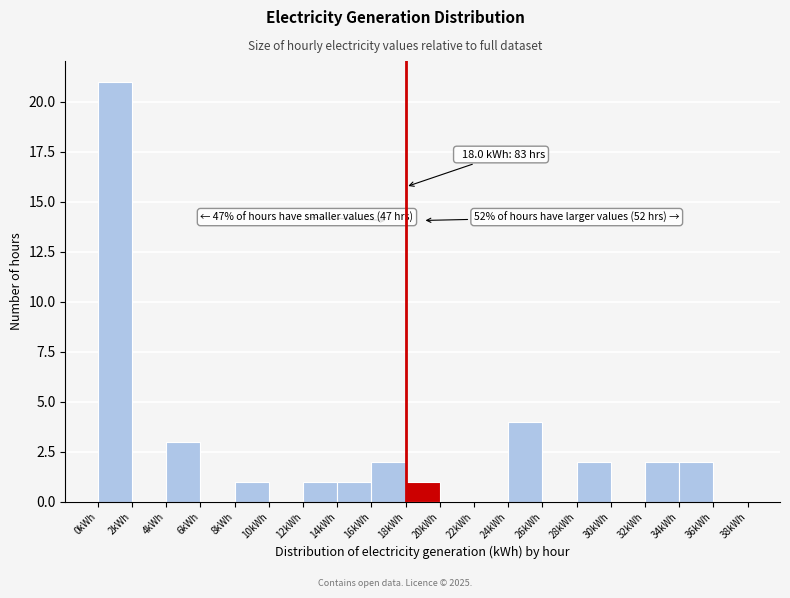

Over which range of the x-axis is the bar tallest?

0 to 2